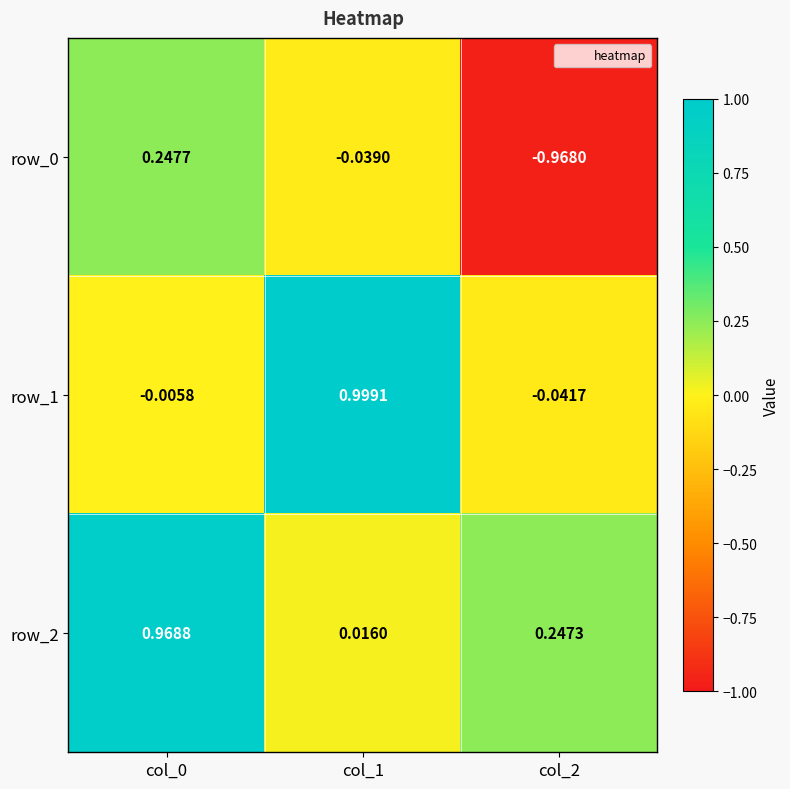

Rank the categories by row_2 value from lowest to highest.

col_1, col_2, col_0